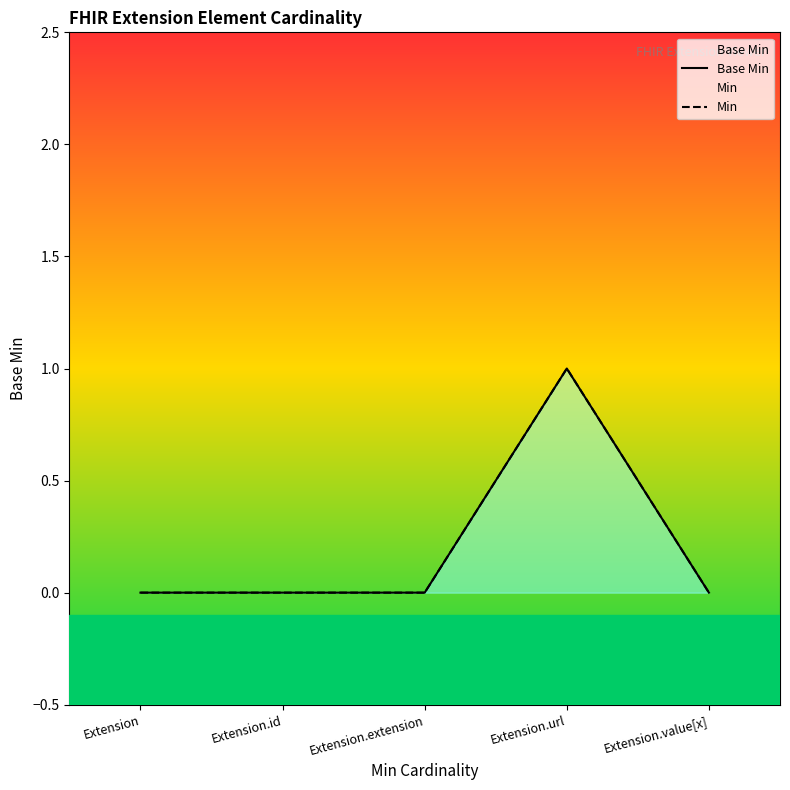

Which series has the largest total across all categories?

Base Min